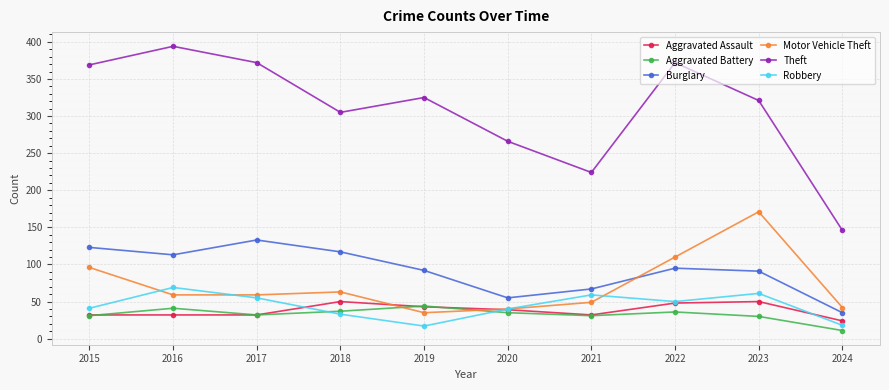

The Motor Vehicle Theft series shows 42 at 2024. True or false?

True